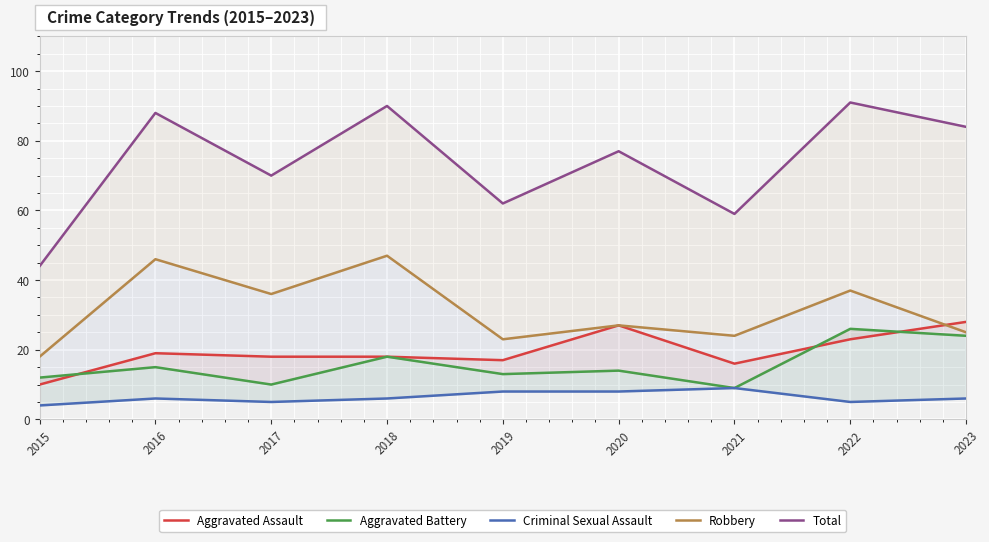

What is the difference between the Aggravated Assault values at 2022 and 2017?

5